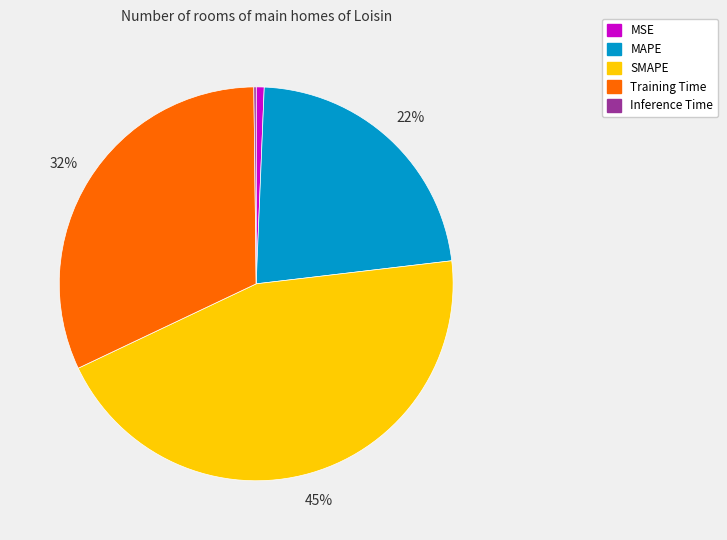

Is it true that MAPE is 22% of the pie?

True